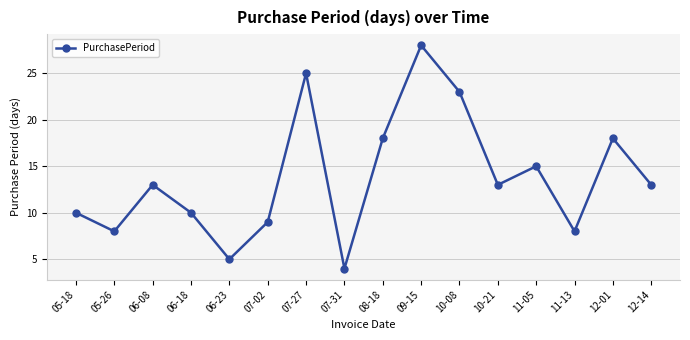

What is the maximum value shown in the chart?

28